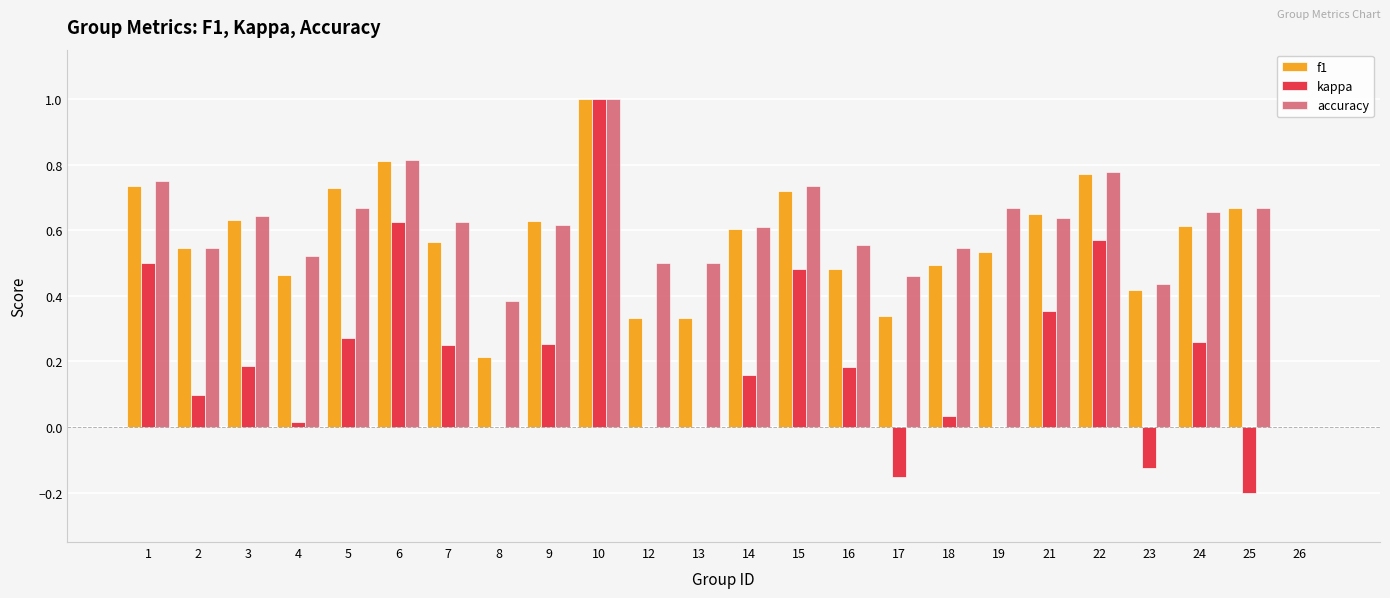

What is the sum of all accuracy values?

14.3